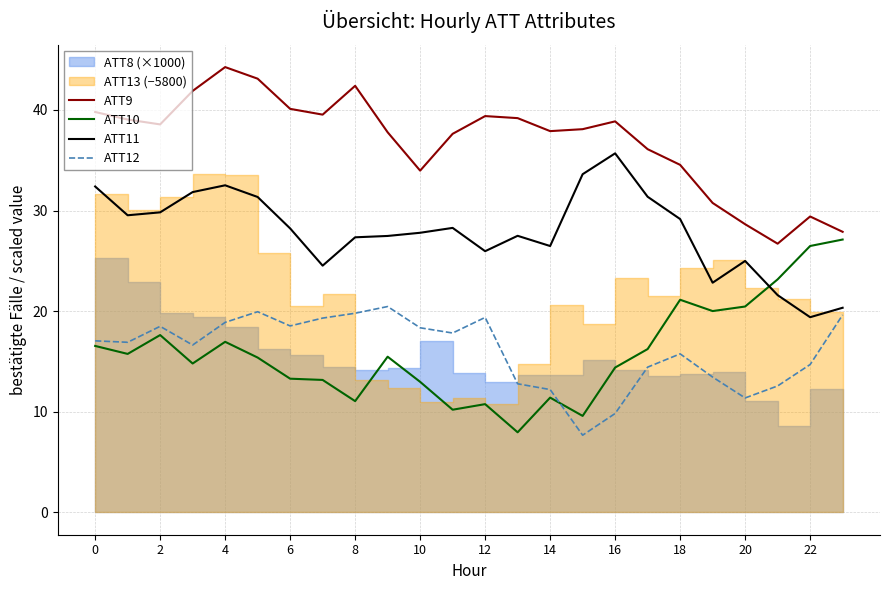

Which category has the highest value in the ATT9 series?

4